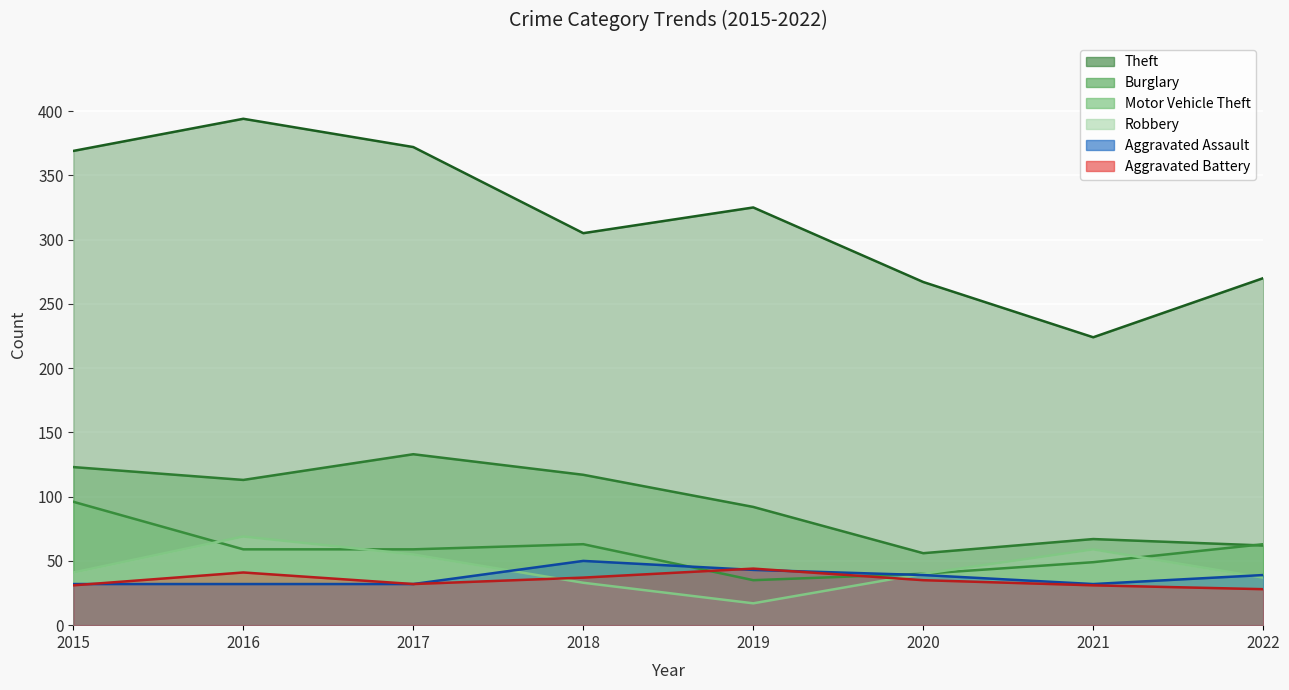

True or false: Motor Vehicle Theft has more than 2 points higher than both neighbors.

False